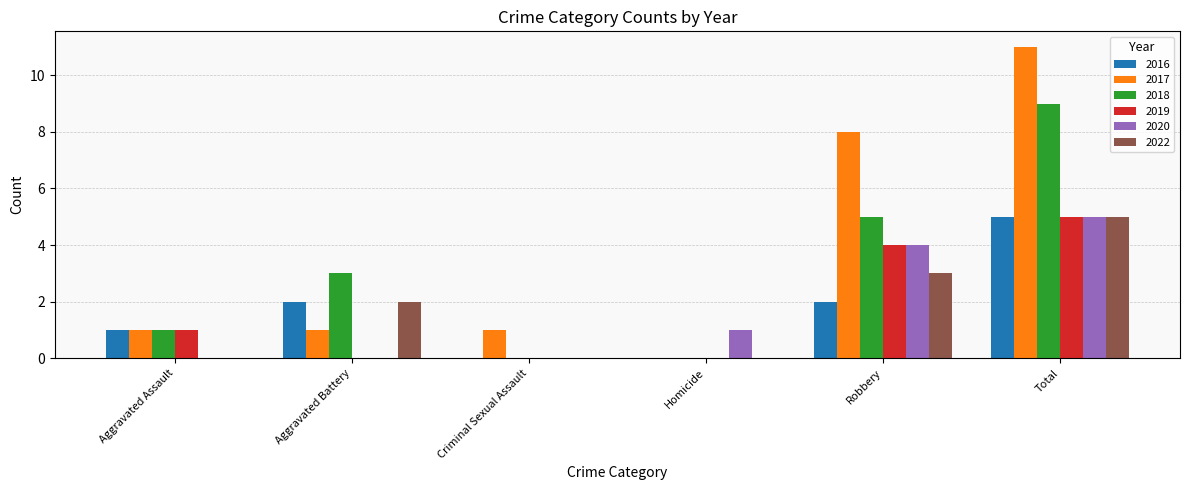

Read the 2018 value at Robbery.

5